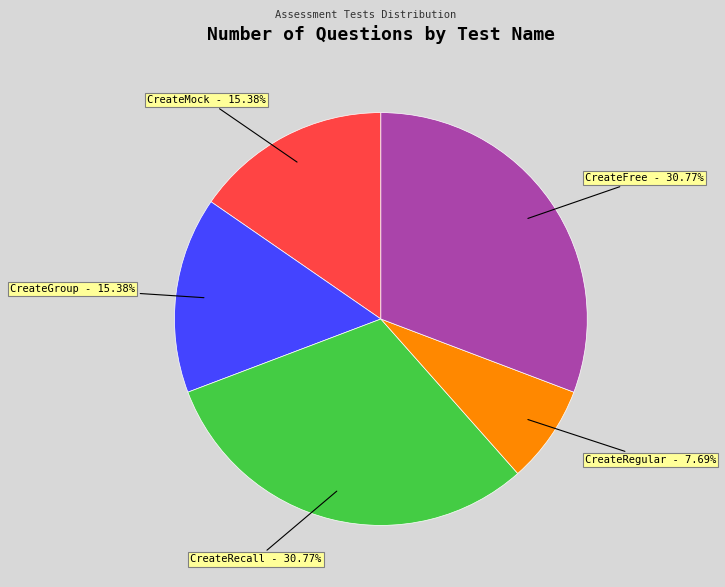

To the nearest percent, what is the combined percentage of CreateFree and CreateRecall?

62%